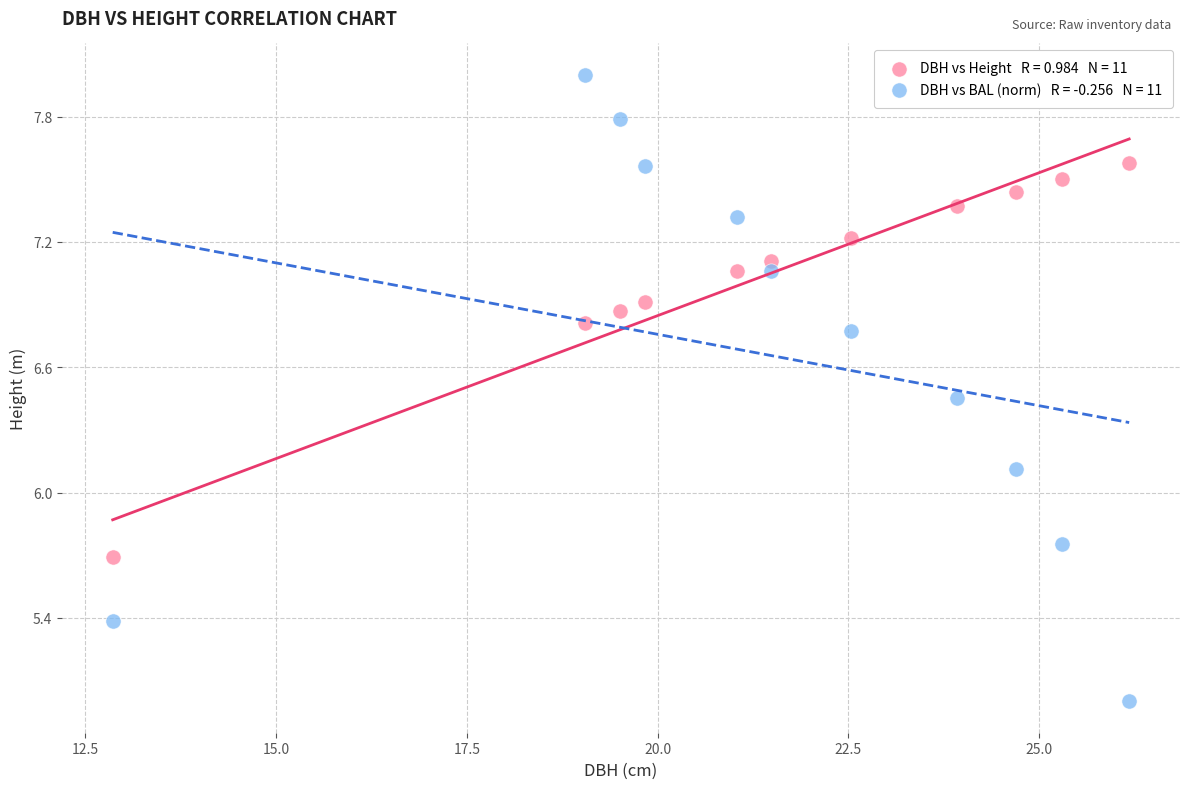

Across all series, what Y value is closest to 6?

6.1